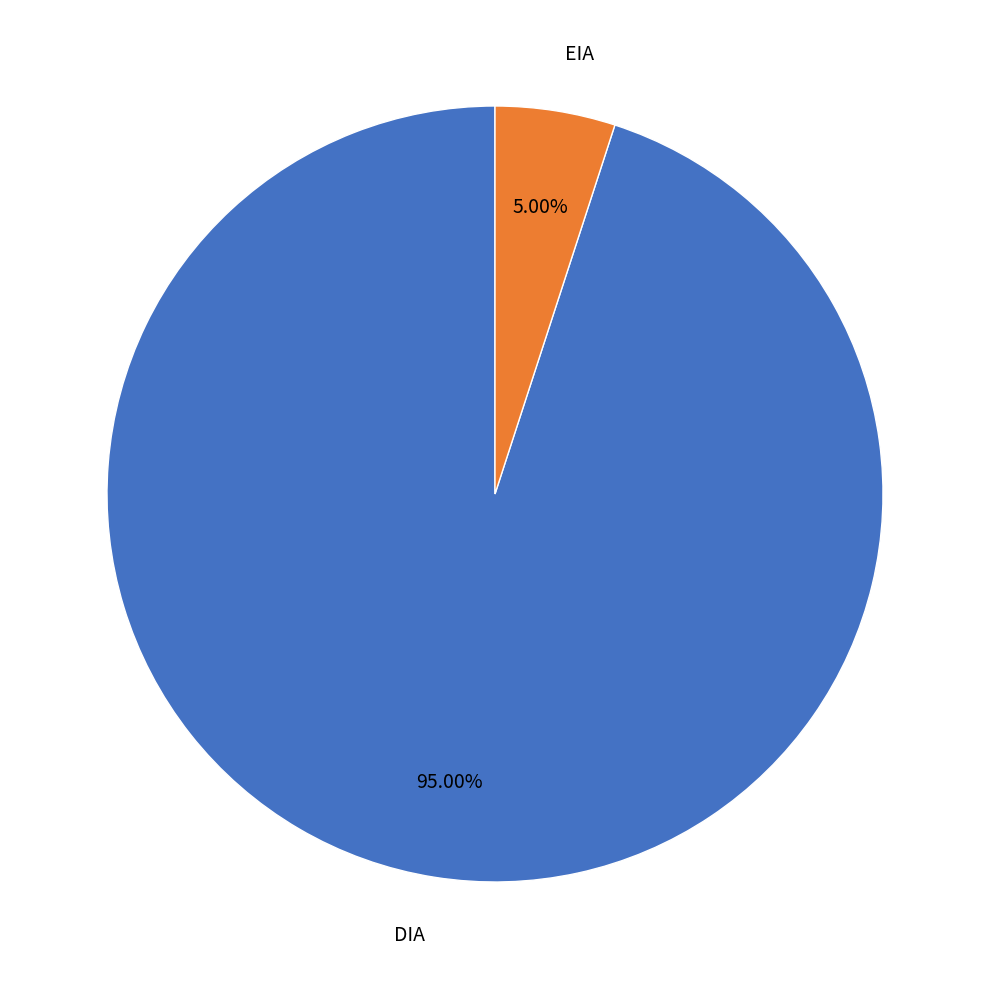

Rank the categories by value from highest to lowest.

DIA, EIA